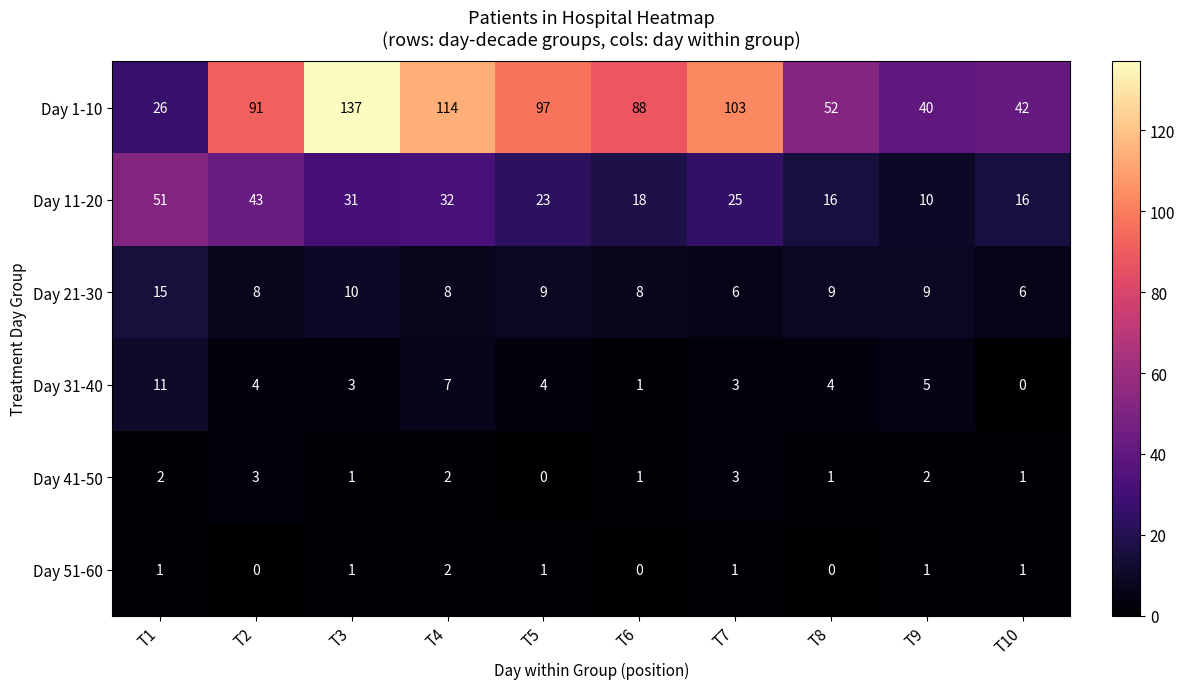

At which label does Day 51-60 reach its peak?

T4